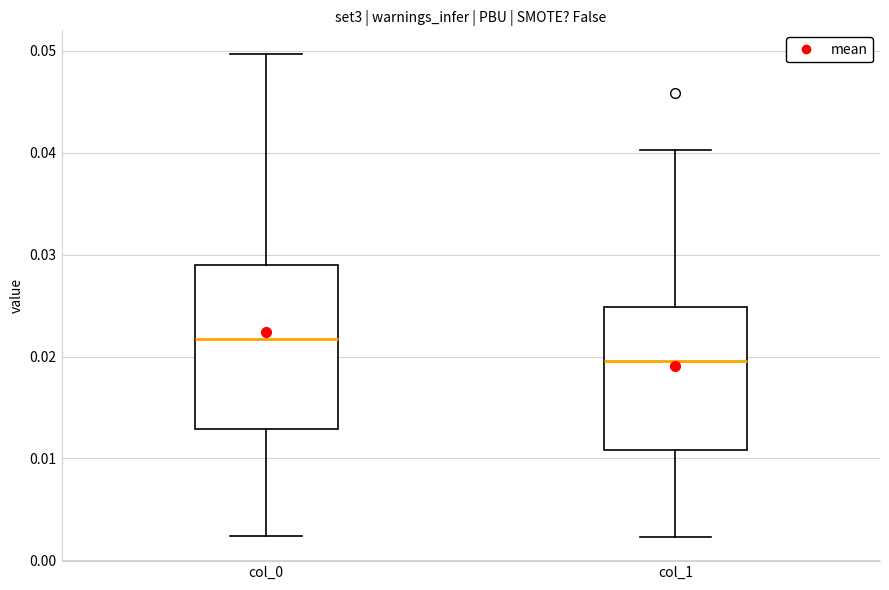

Where is the lower edge of the box for col_1 on the y-axis? The values are not printed on the chart, so give them approximately, as read against the axis.

0.011